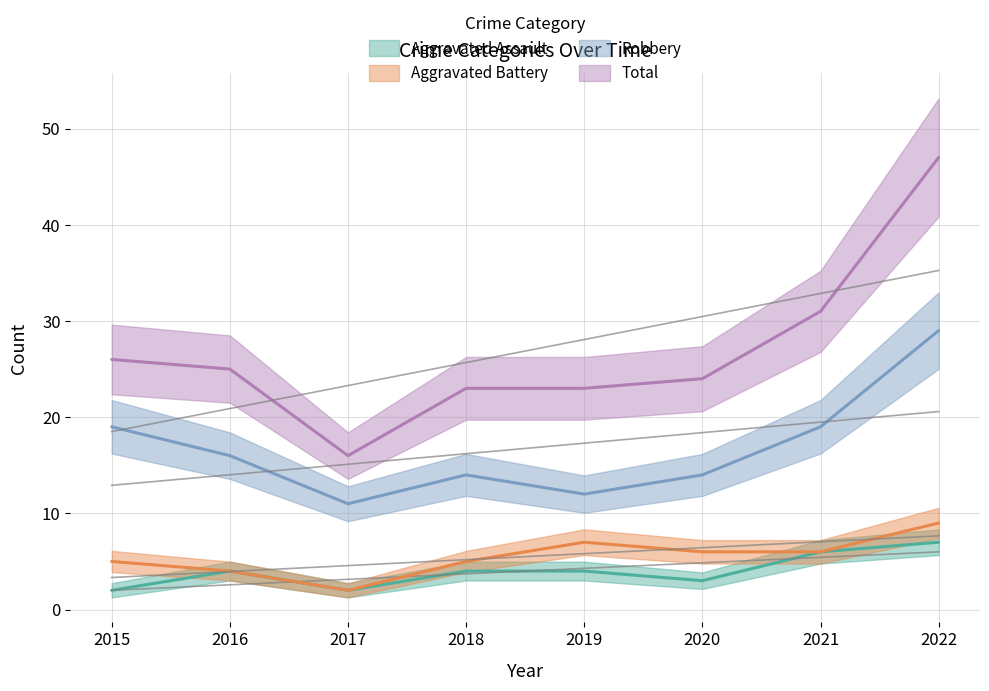

What is the difference between the maximum and minimum values in the Aggravated Battery series?

7